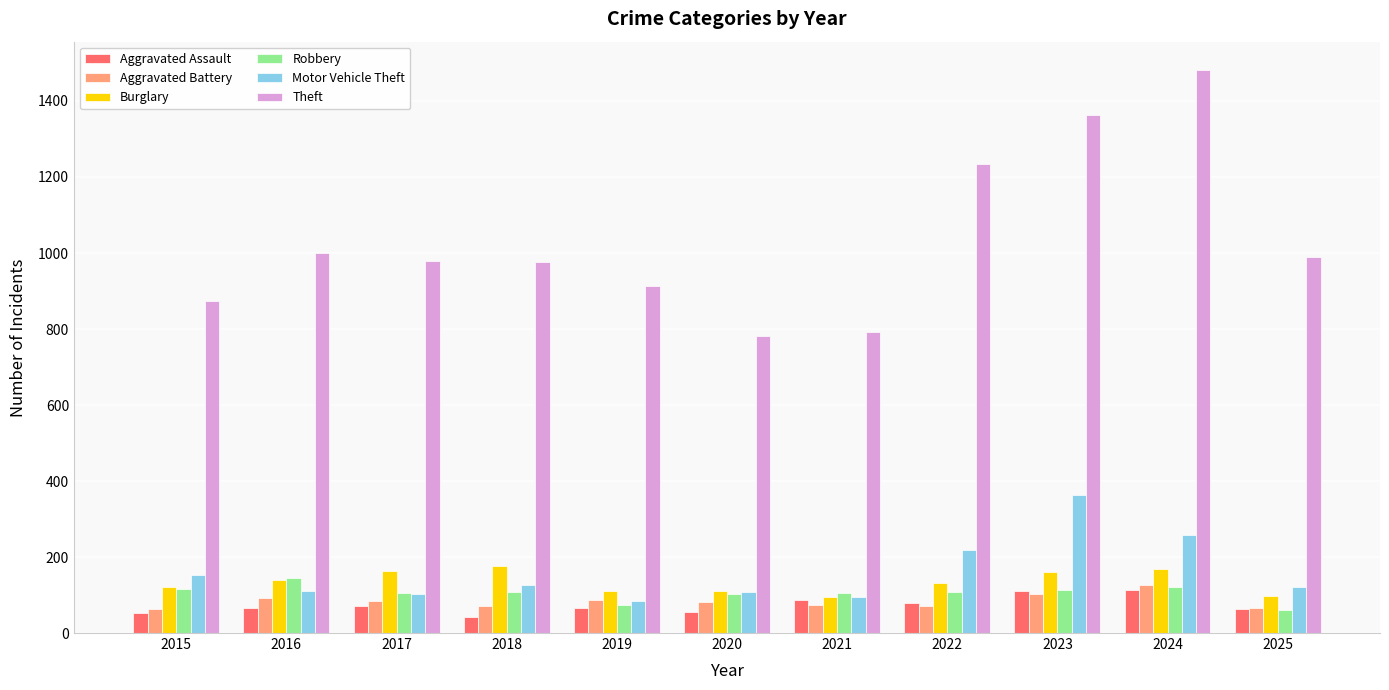

What is the total value across all series at 2022?

1843